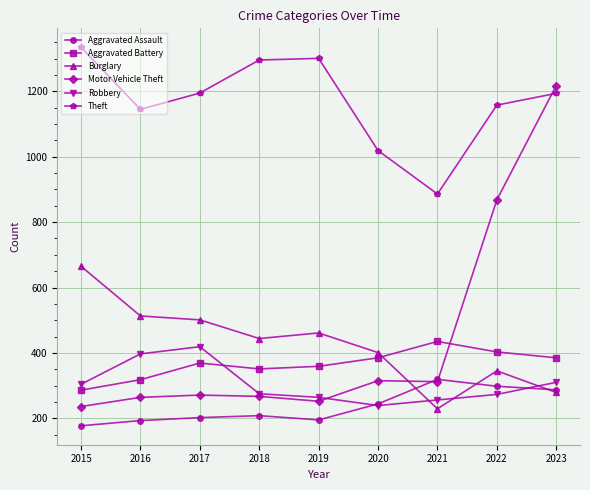

What is the value of the Aggravated Assault point at the 4th from the left?

208